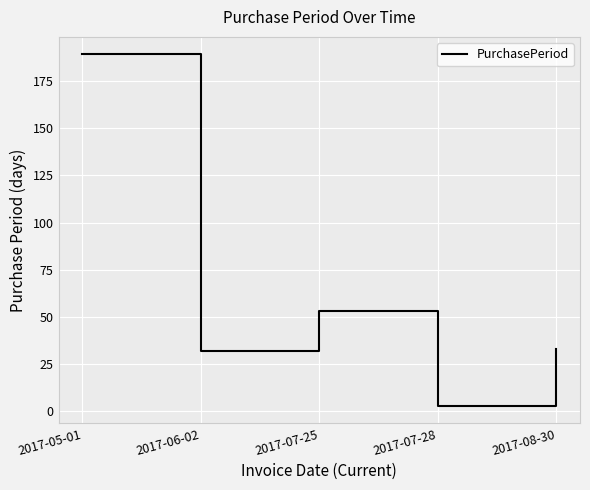

How many series are shown in this chart?

1